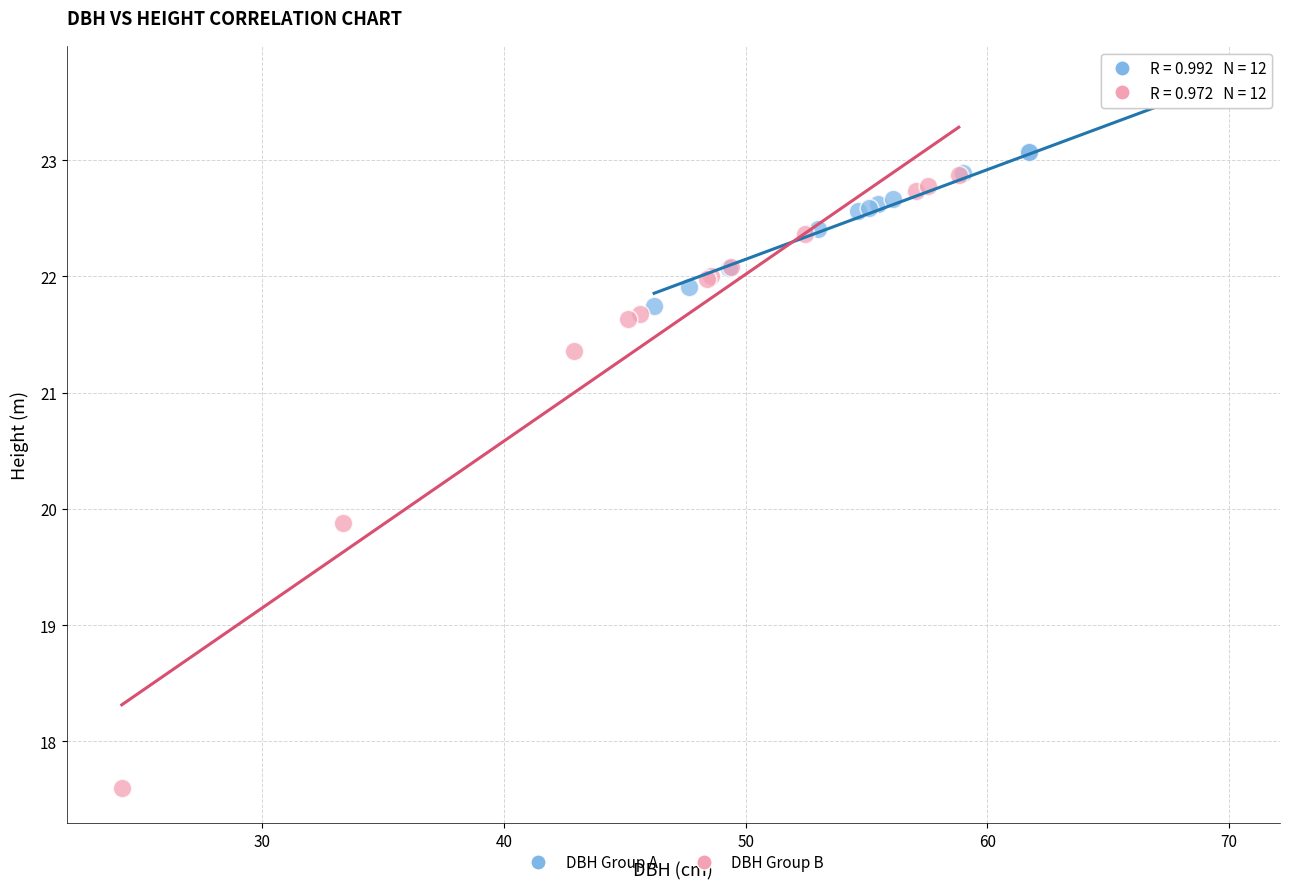

What are all the series names shown in the legend?

DBH Group A, DBH Group B